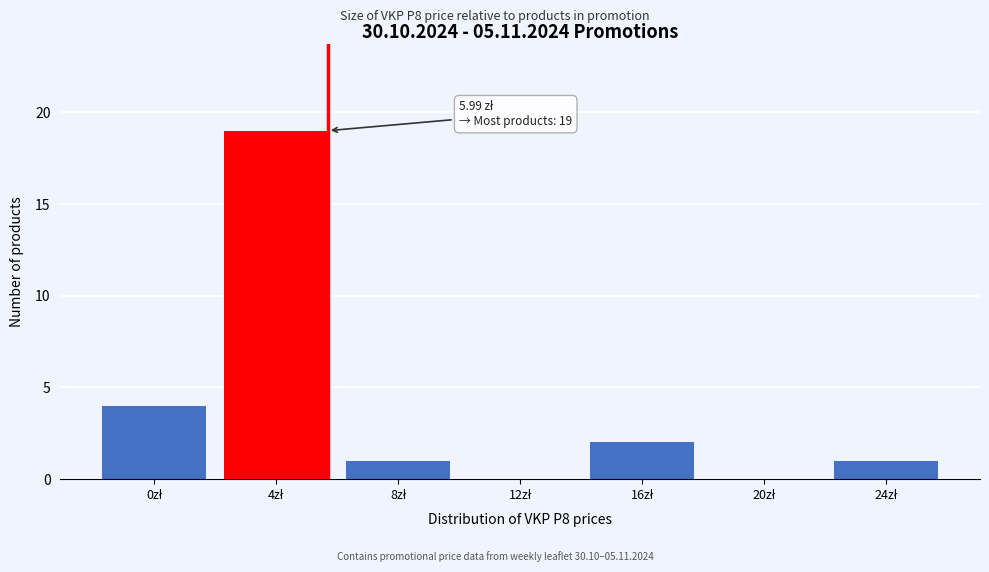

What is the sum of all values?

27